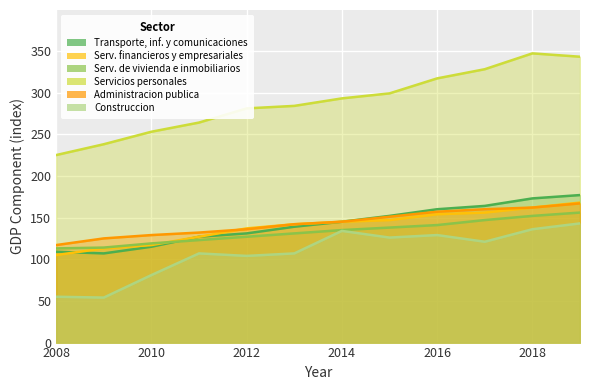

At which label does Administracion publica first exceed 145?

2015